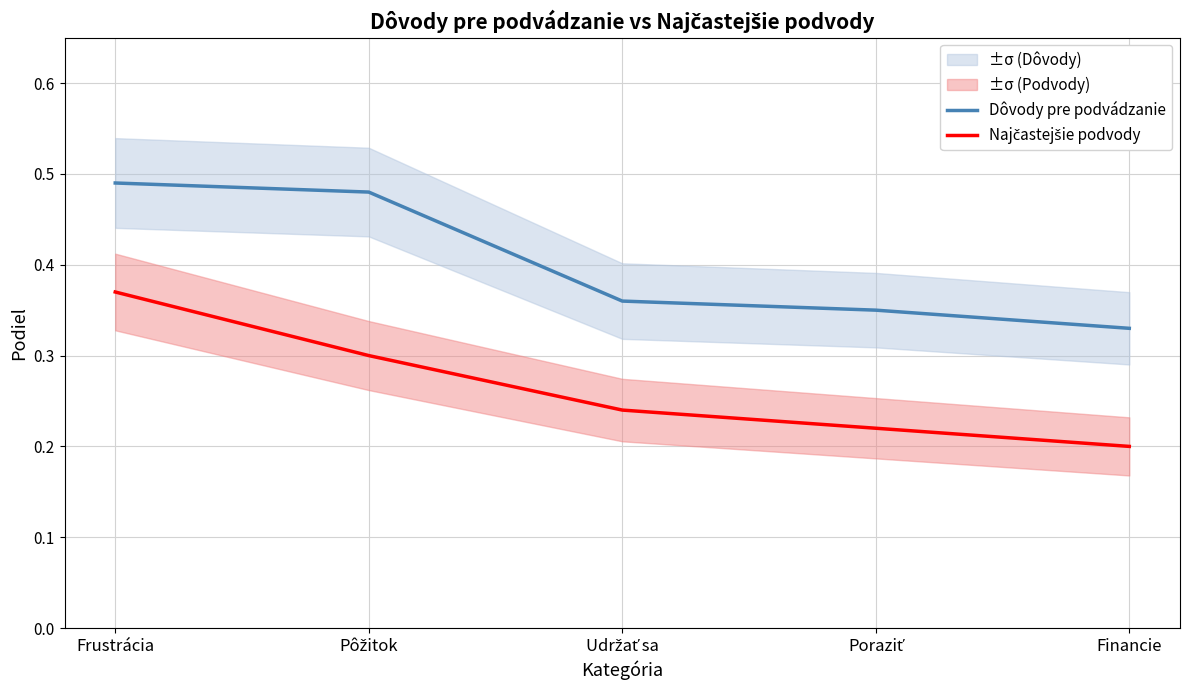

What is the difference between the Najčastejšie podvody values at Udržať sa and Frustrácia?

0.1